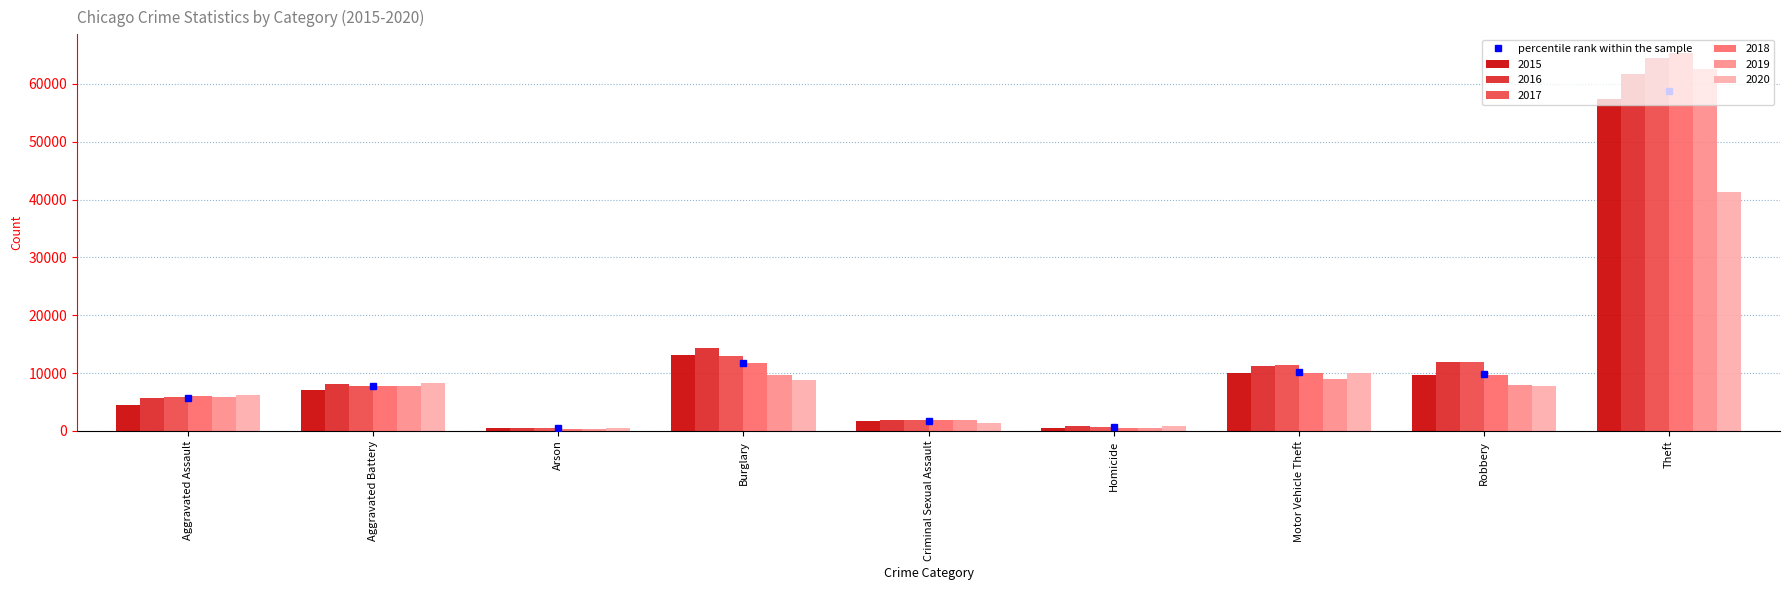

What is the value of the 2020 bar at the 1st from the left?

6263